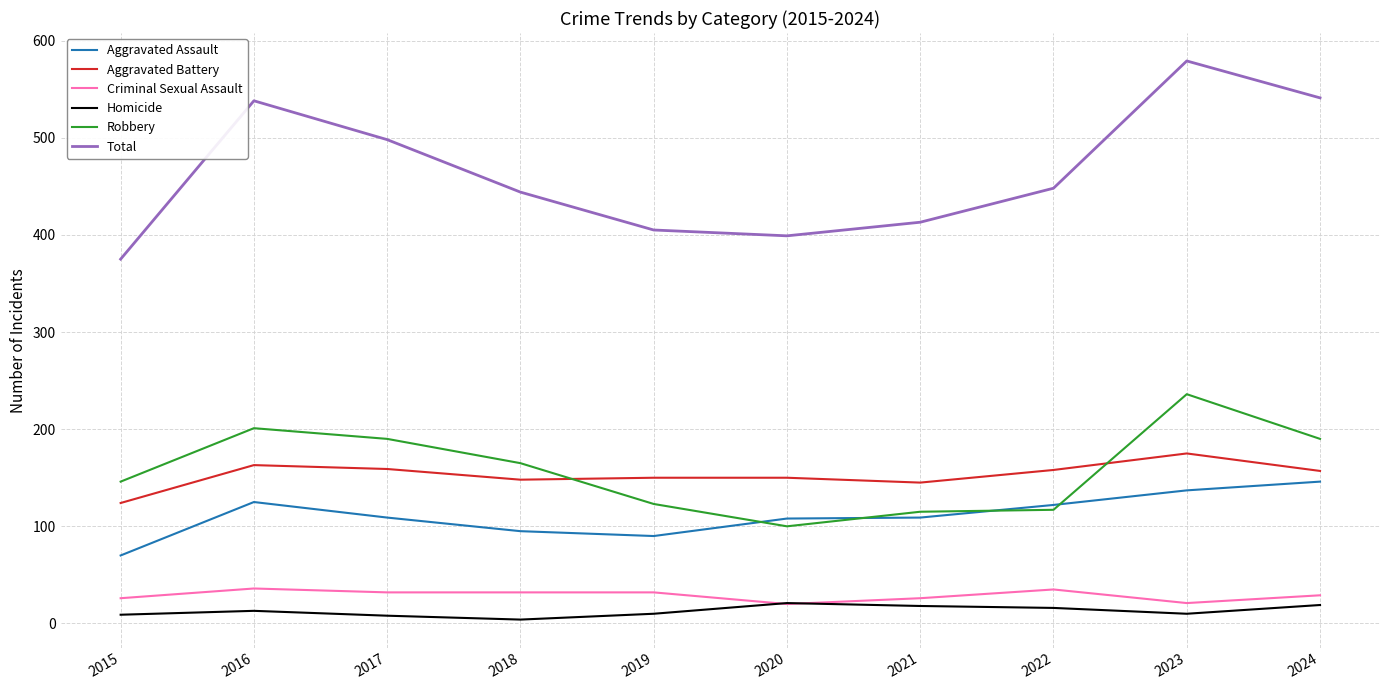

True or false: Homicide and Aggravated Battery intersect in this chart.

False